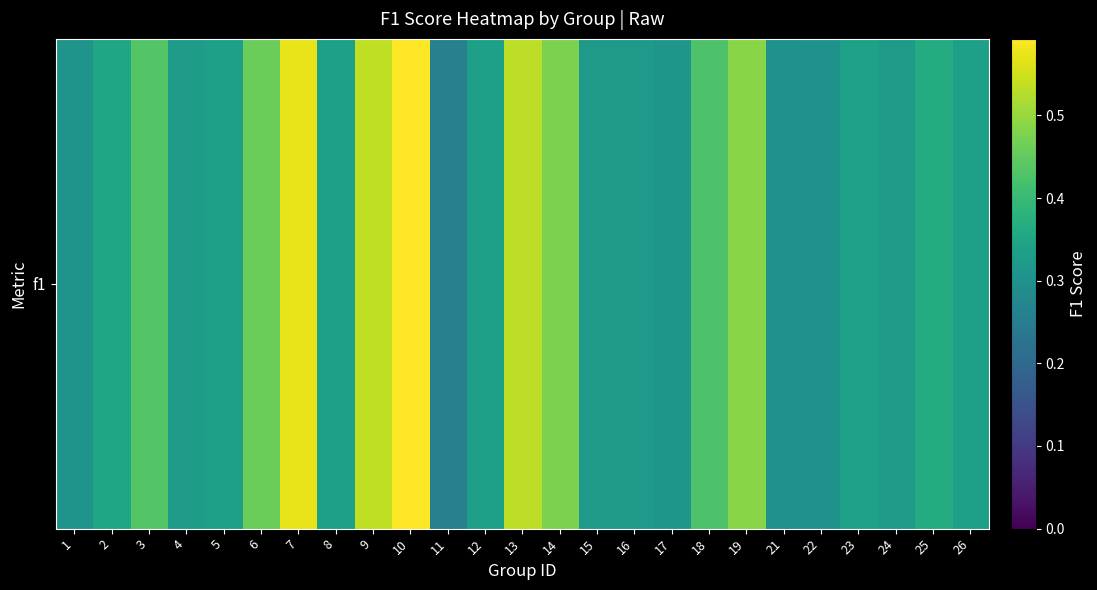

What is the sum of the values at 10 and 3?

1.0